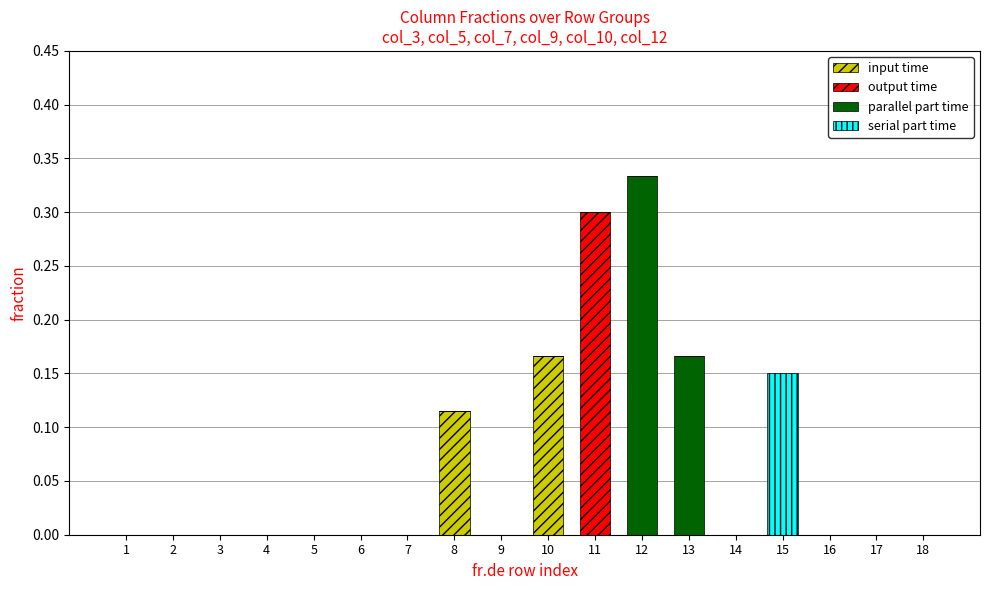

At which label does input time reach its peak?

10